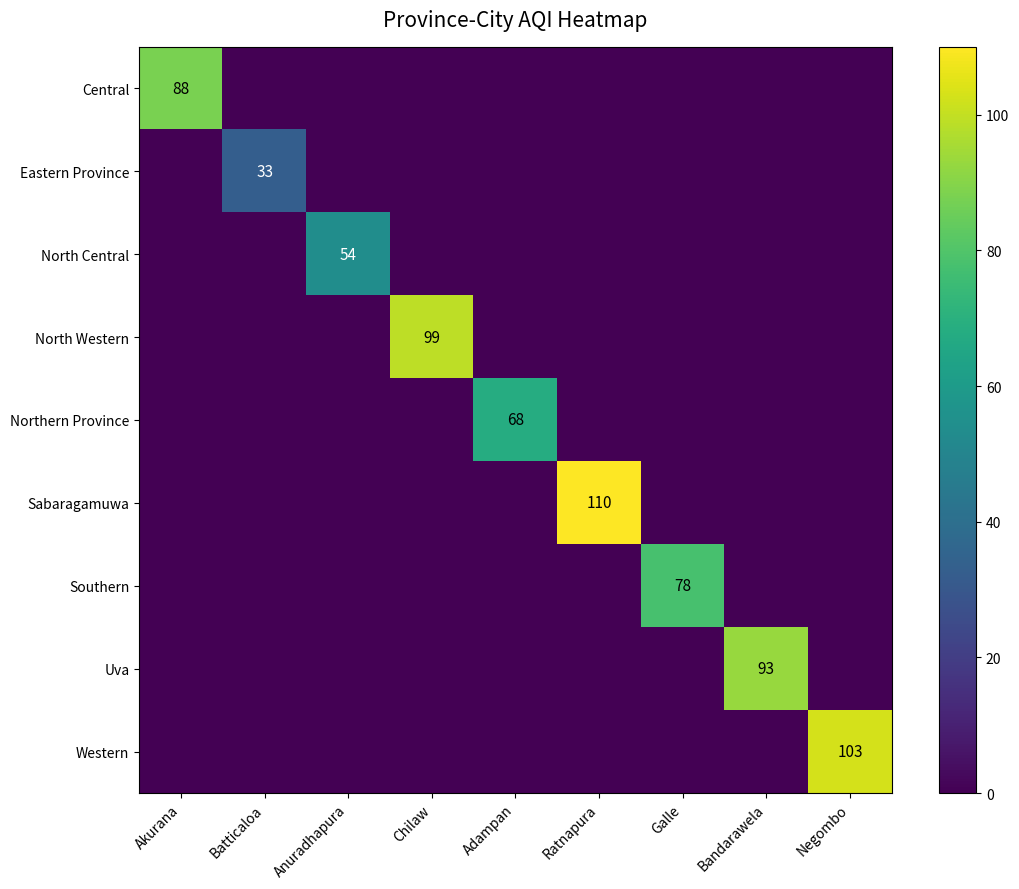

Which series has the widest spread of values?

Sabaragamuwa